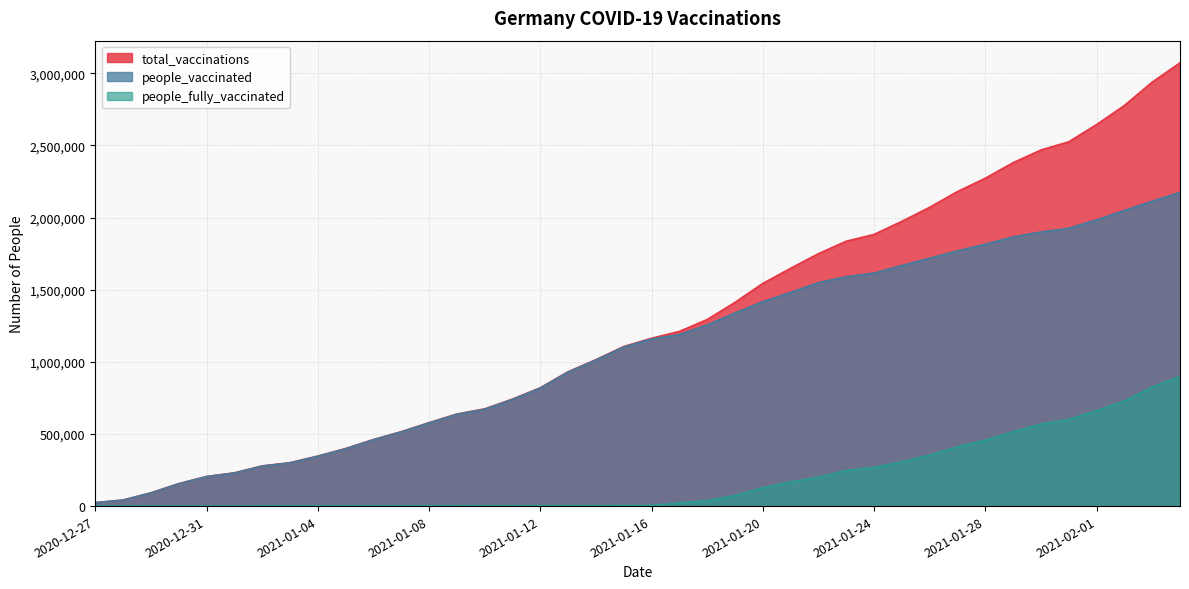

What is the spread (max minus min) of values at 2021-01-25?

1667735